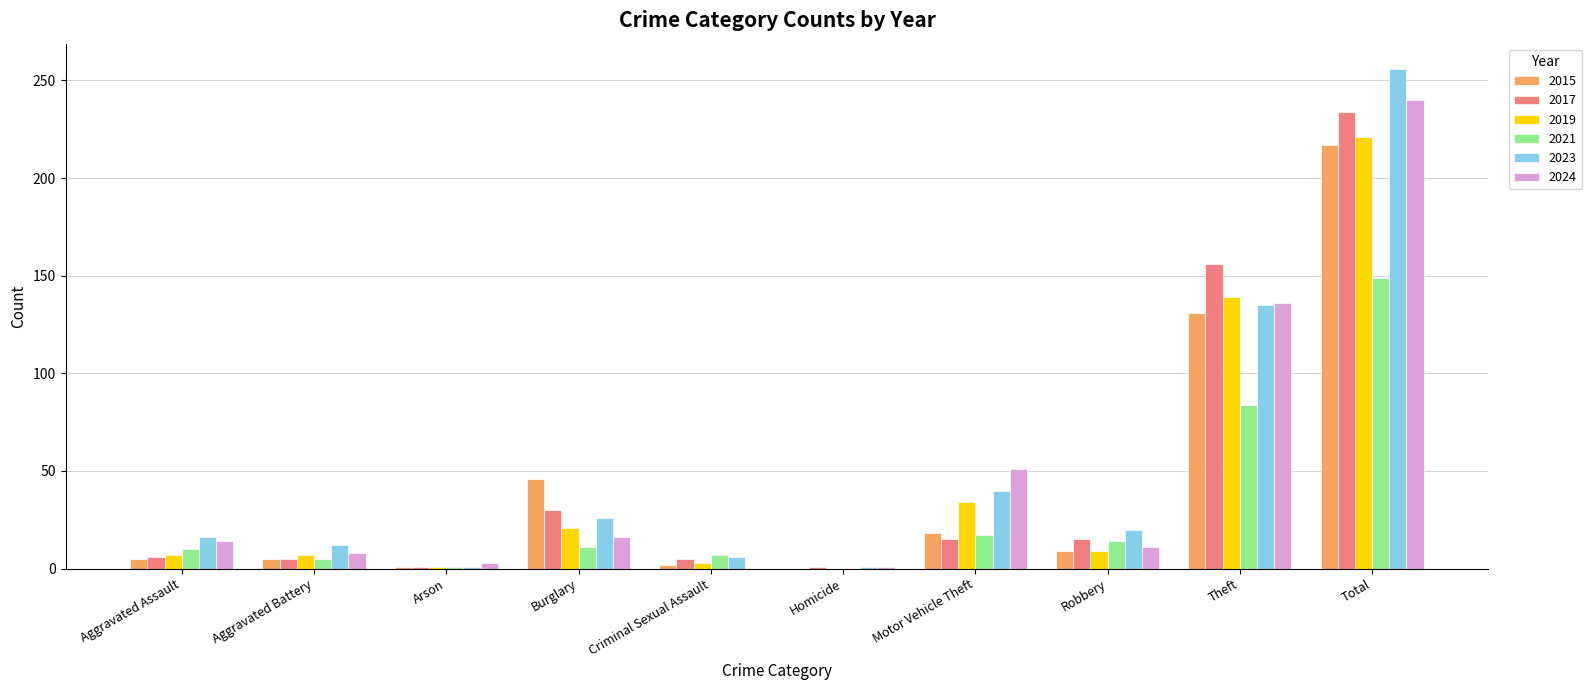

Which category has the highest value in the 2023 series?

Total